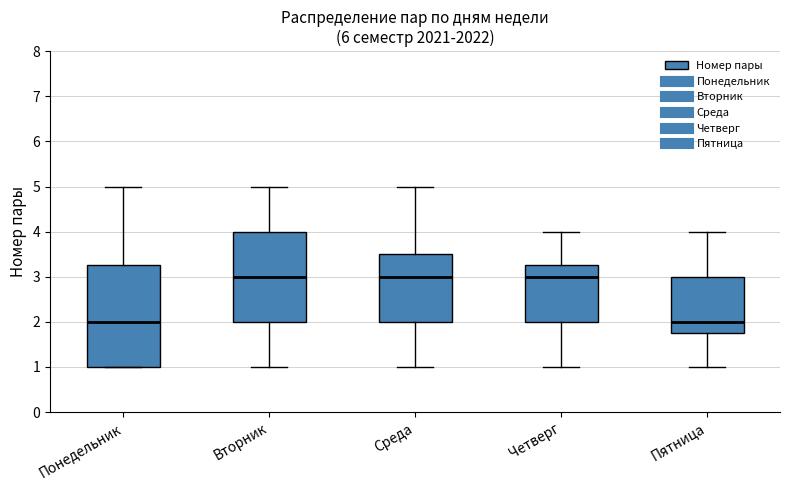

Reading left to right, transcribe this box plot: for each box, give where its median line is, the range the box spans, and where its two whiskers end, as read against the y-axis. The values are not printed on the chart, so give them approximately, as read against the axis.

Понедельник: median 2.0, box 1.0 to 3.3, whiskers 1.0 to 5.0
Вторник: median 3.0, box 2.0 to 4.0, whiskers 1.0 to 5.0
Среда: median 3.0, box 2.0 to 3.5, whiskers 1.0 to 5.0
Четверг: median 3.0, box 2.0 to 3.3, whiskers 1.0 to 4.0
Пятница: median 2.0, box 1.8 to 3.0, whiskers 1.0 to 4.0